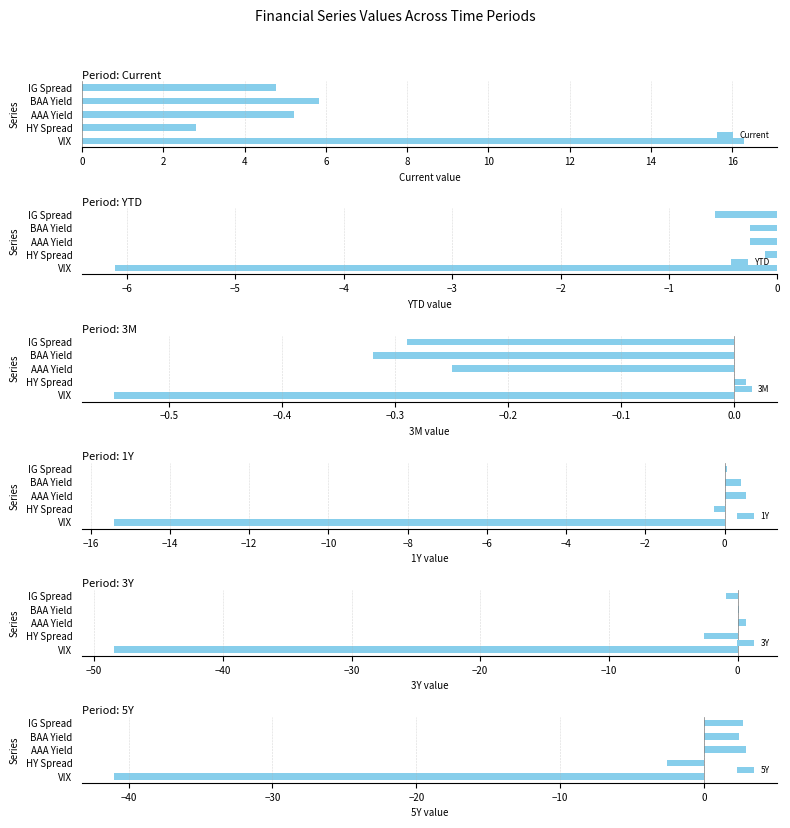

The value of 5Y at VIX is -41.0. True or false?

True